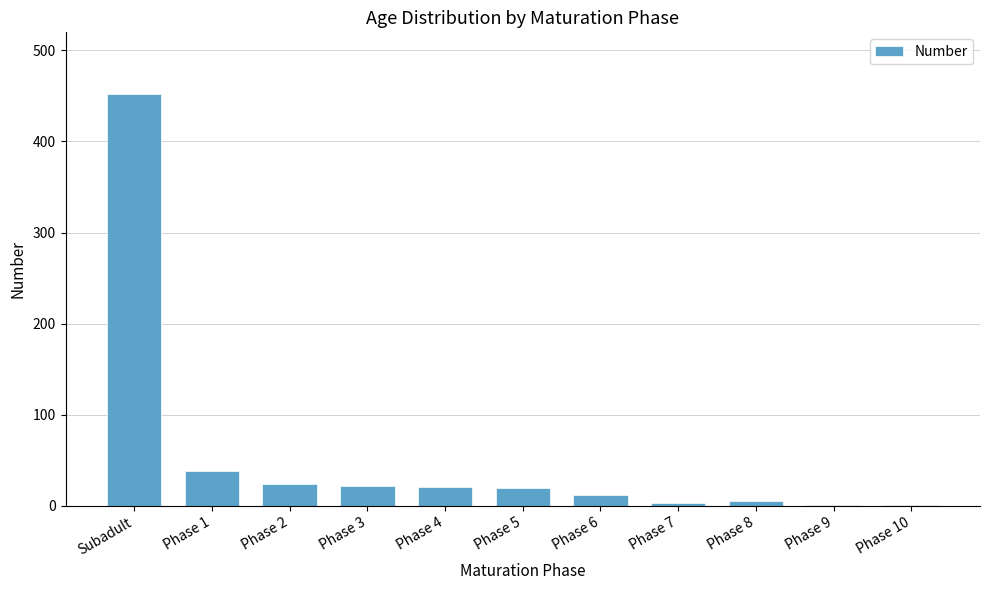

How many categories are shown in the chart?

11